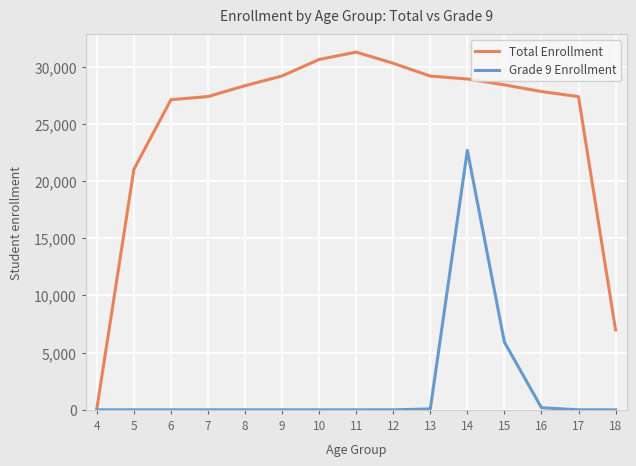

How many lines are shown in the chart?

2